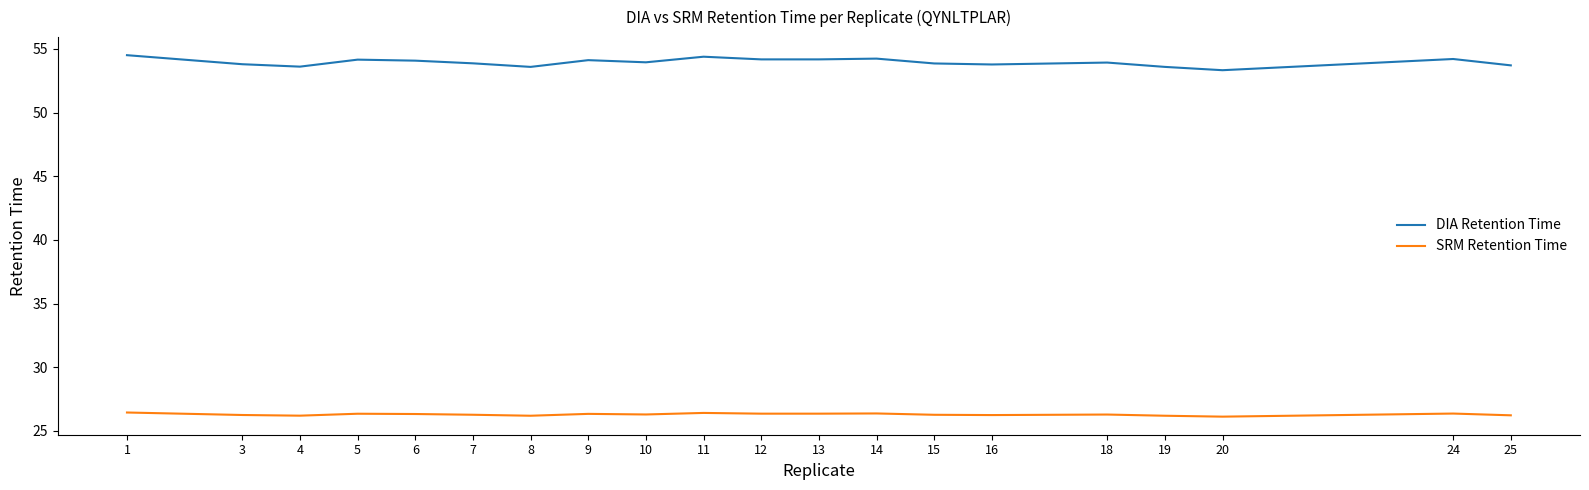

Does the chart display data point markers on the line(s)?

No